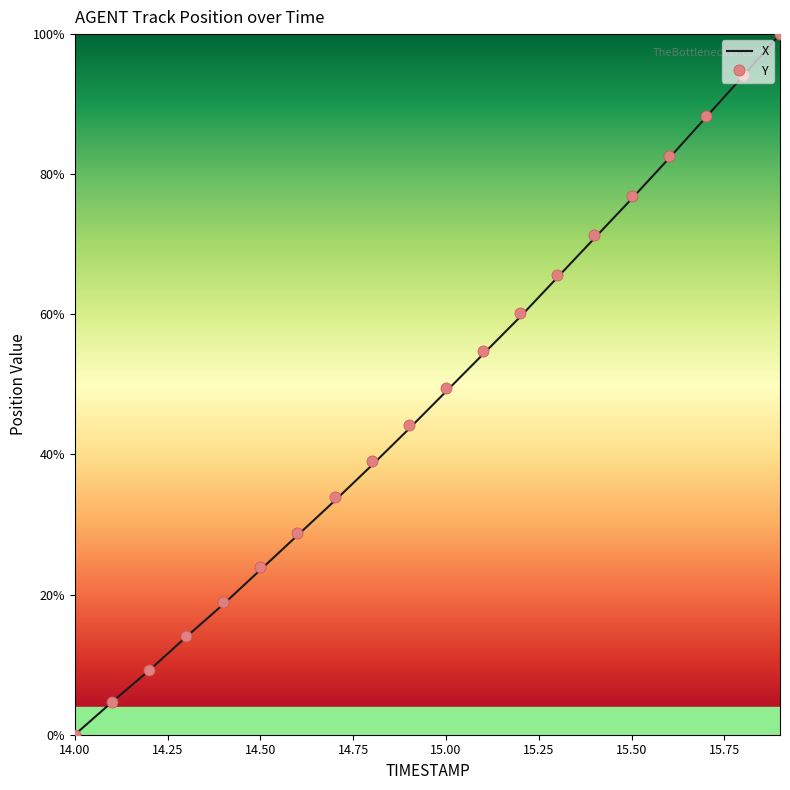

What is the highest value of the X series?

100.0